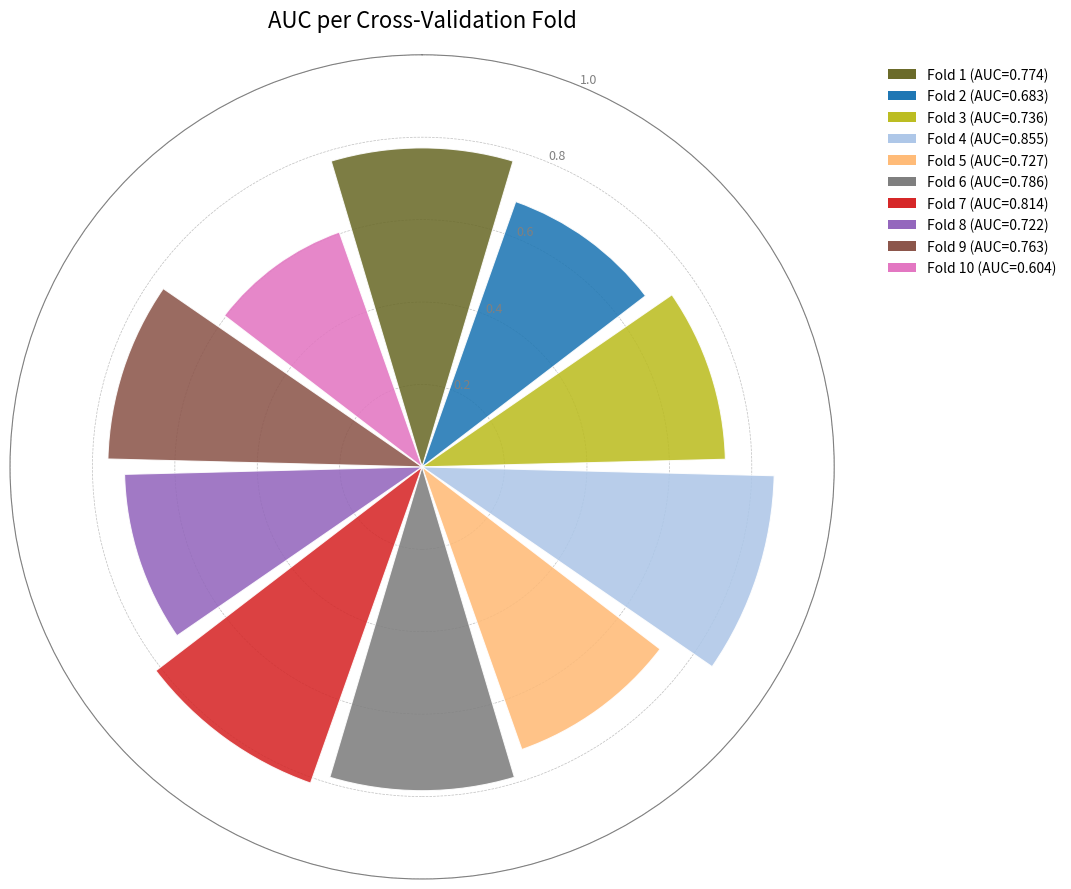

What is the sum of all values?

7.5